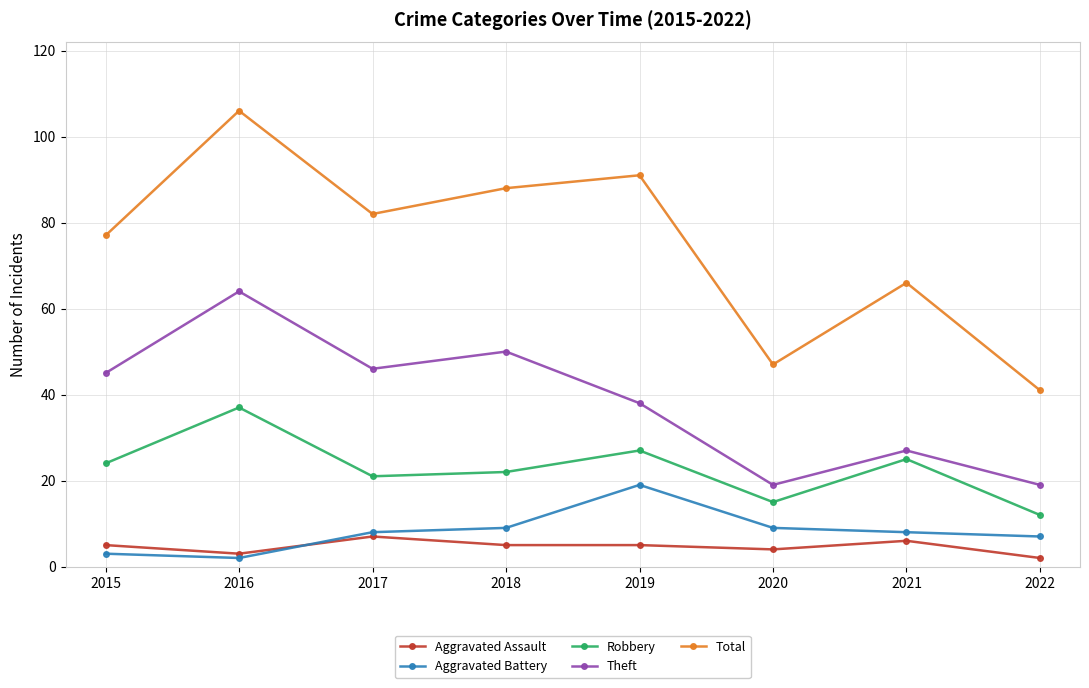

How many lines are shown in the chart?

5